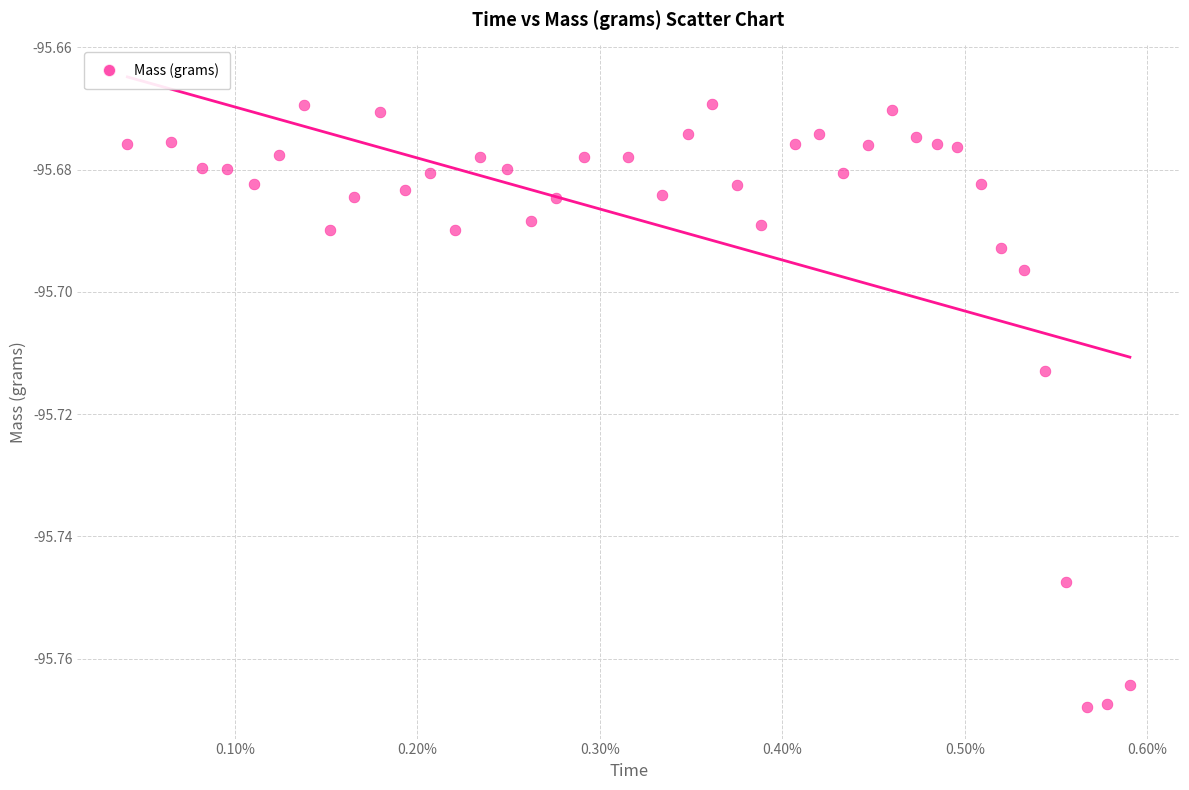

How many data points are displayed?

40